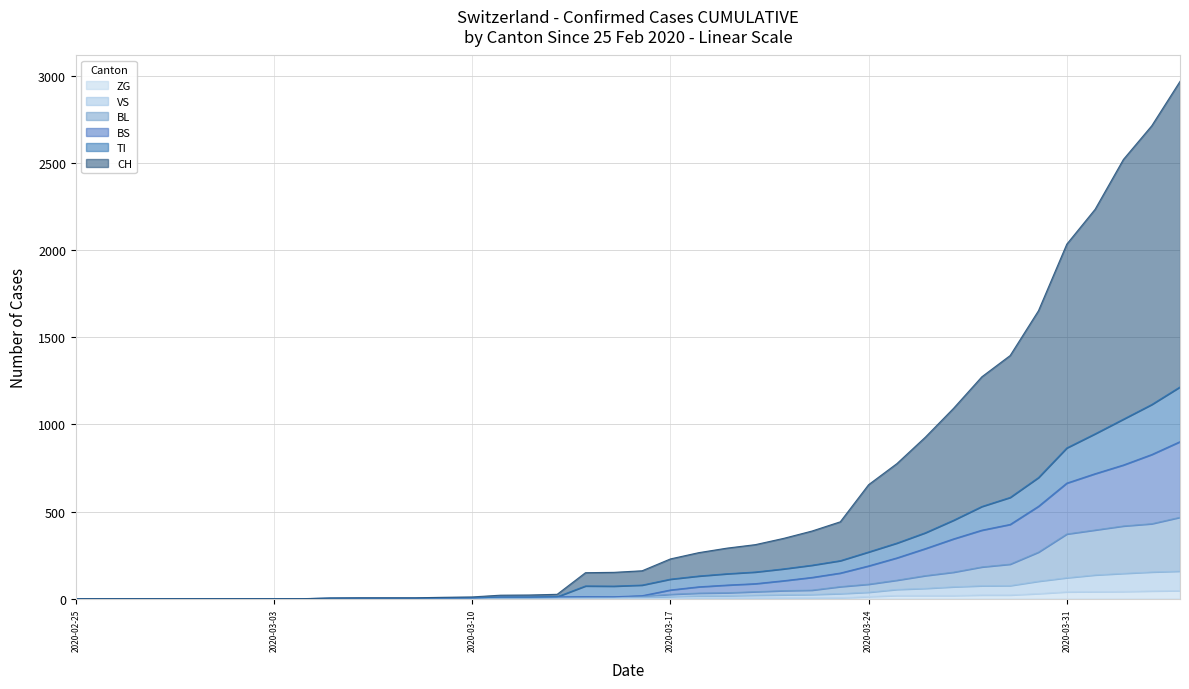

True or false: BS and VS intersect in this chart.

False